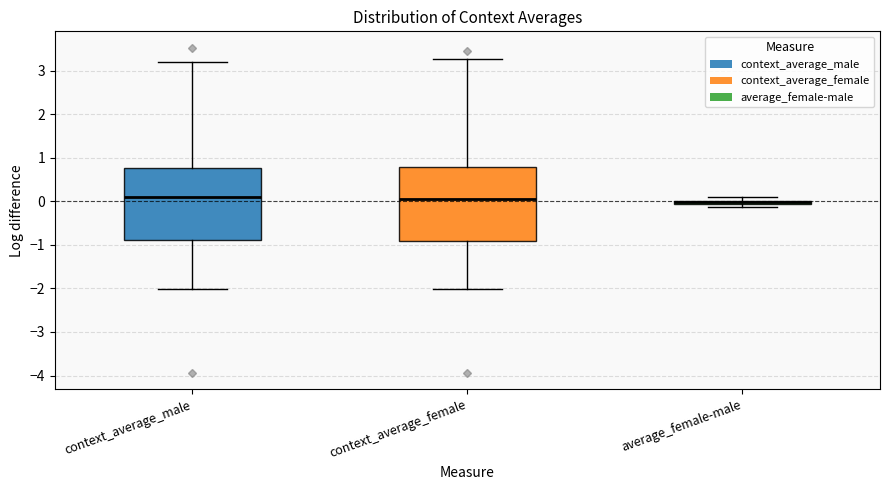

Where is the lower edge of the box for context_average_male on the y-axis? The values are not printed on the chart, so give them approximately, as read against the axis.

-0.9